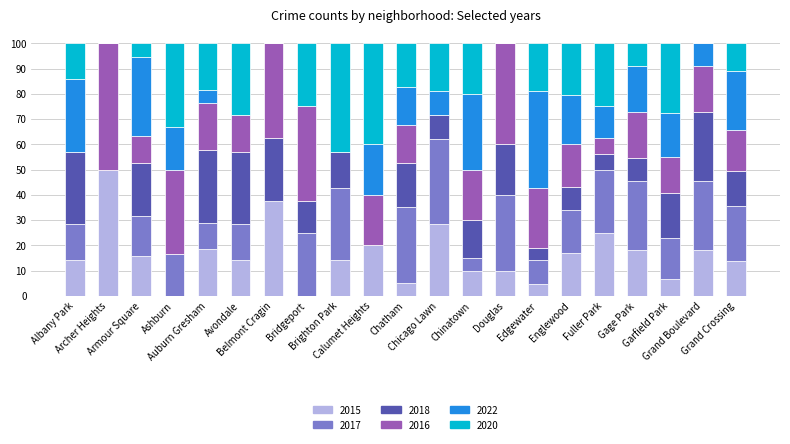

What is the maximum value for 2015?

50.0